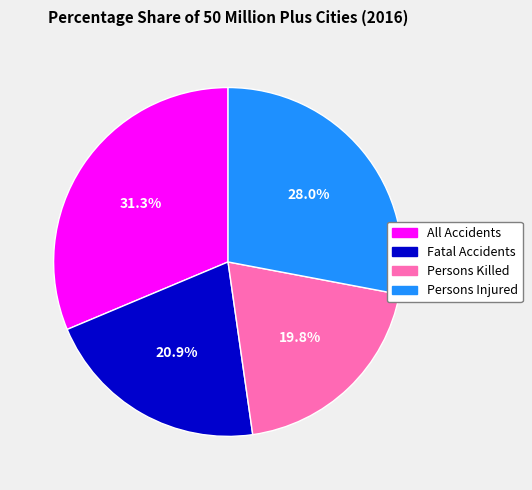

Combined, do Fatal Accidents and Persons Injured account for over 50%?

No